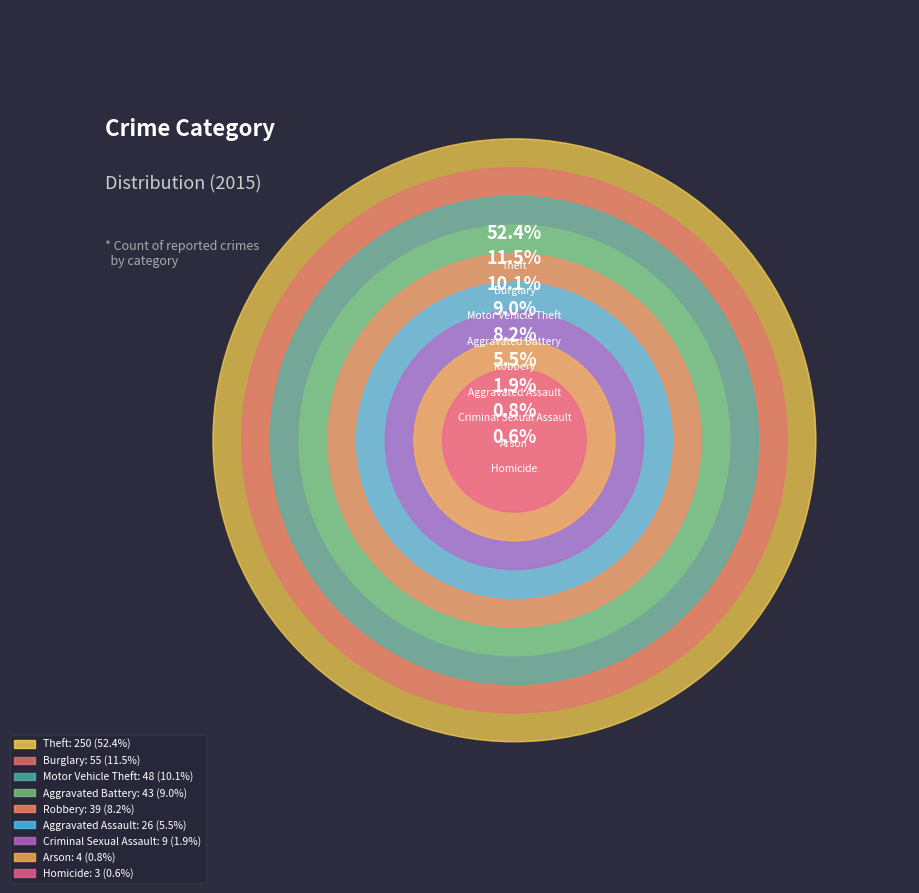

What is the change in value from Homicide to Theft?

+247